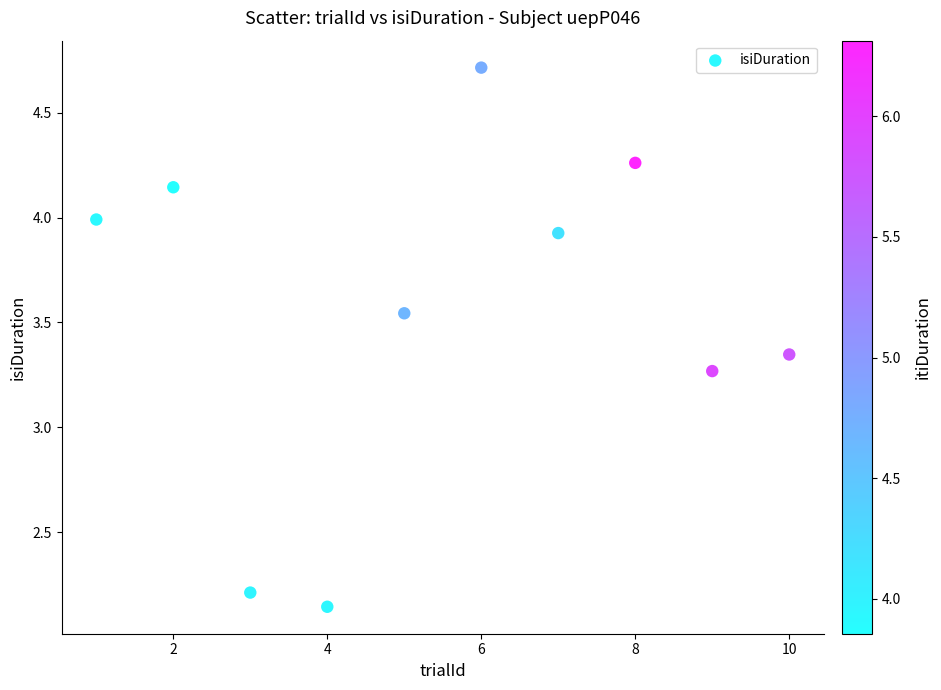

What is the range of X values (max minus min)?

9.0